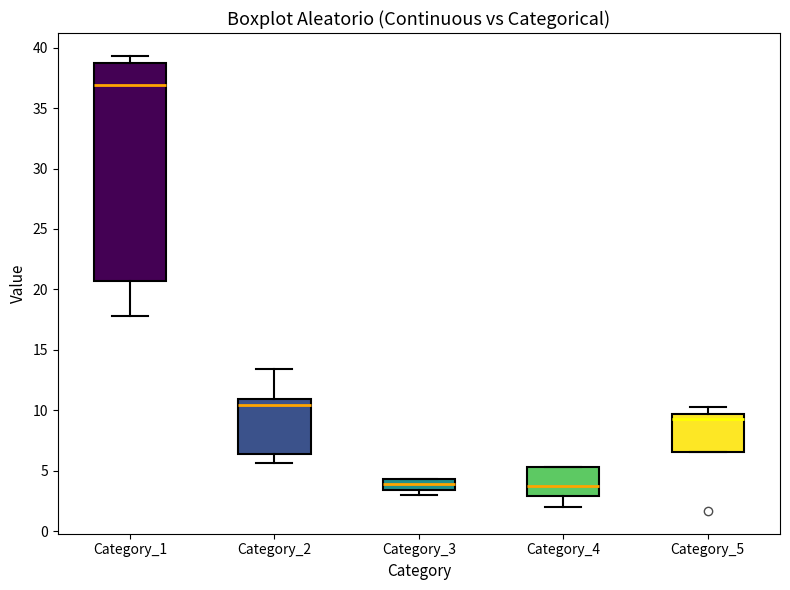

Reading left to right, transcribe this box plot: for each box, give where its median line is, the range the box spans, and where its two whiskers end, as read against the y-axis. The values are not printed on the chart, so give them approximately, as read against the axis.

Category_1: median 37.0, box 20.5 to 38.5, whiskers 18.0 to 39.5
Category_2: median 10.5, box 6.5 to 11.0, whiskers 5.5 to 13.5
Category_3: median 4.0, box 3.5 to 4.5, whiskers 3.0 to 4.5
Category_4: median 3.5, box 3.0 to 5.5, whiskers 2.0 to 5.5
Category_5: median 9.0, box 6.5 to 9.5, whiskers 6.5 to 10.5